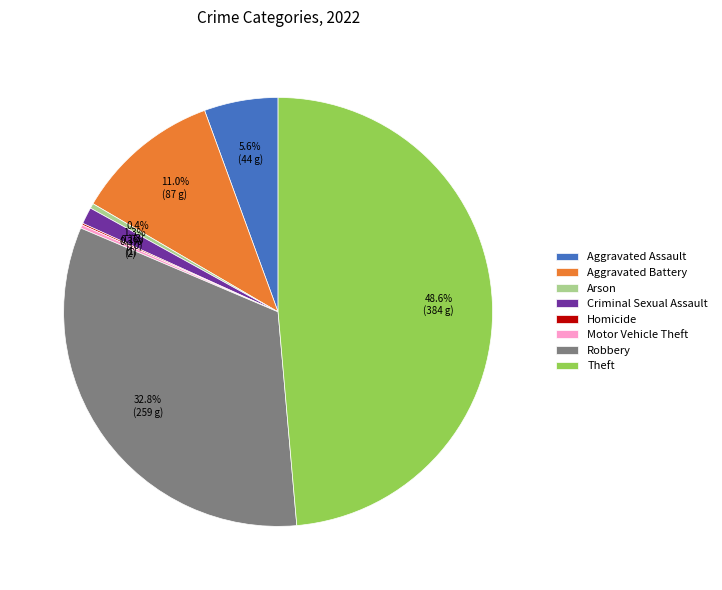

How much of the chart is everything except Aggravated Battery?

89.0%